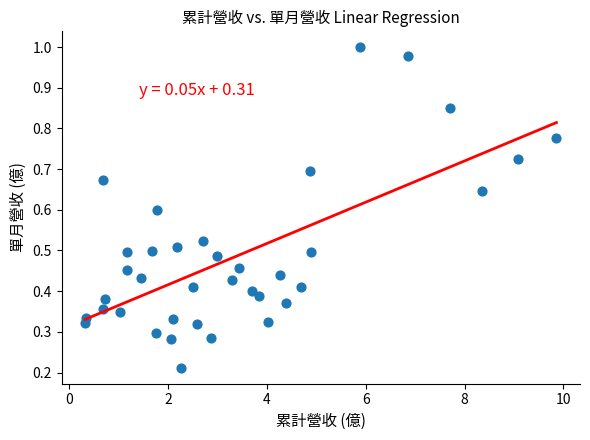

What is the range of X values (max minus min)?

9.5